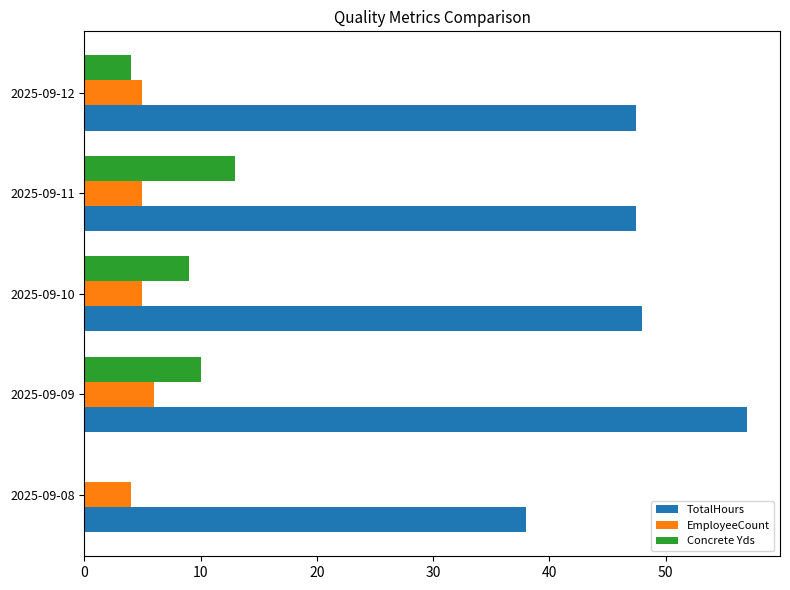

The EmployeeCount series shows 8.5 at 2025-09-10. True or false?

False